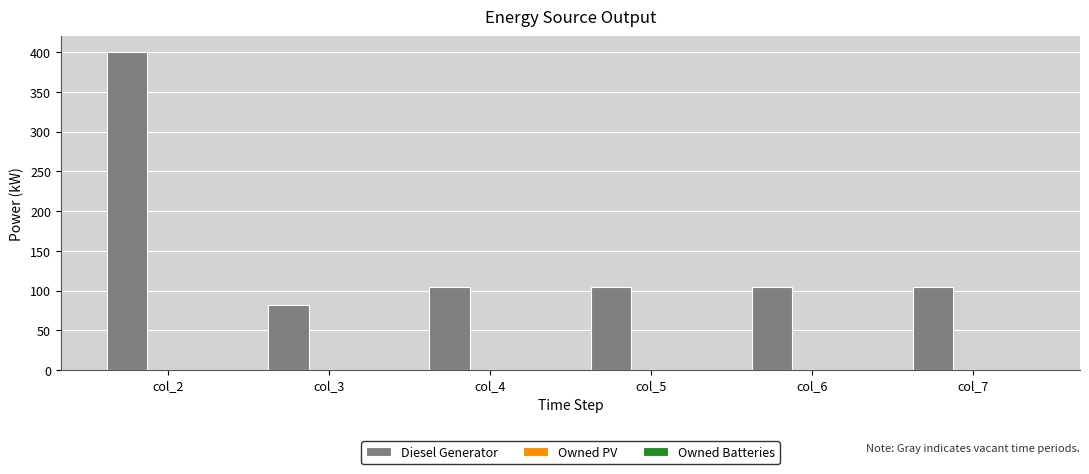

Does the chart contain any negative values?

No